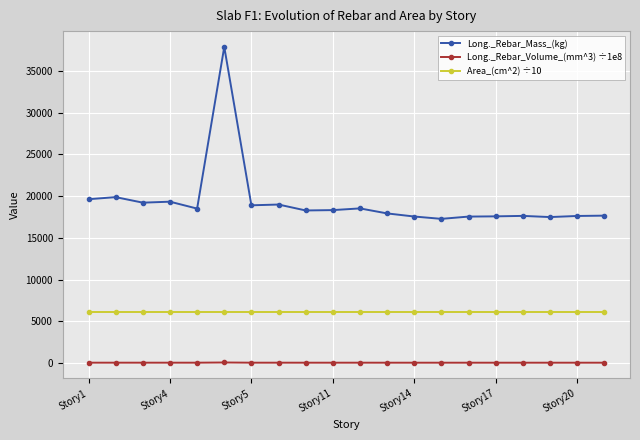

Which series has the widest spread of values?

Long._Rebar_Mass_(kg)